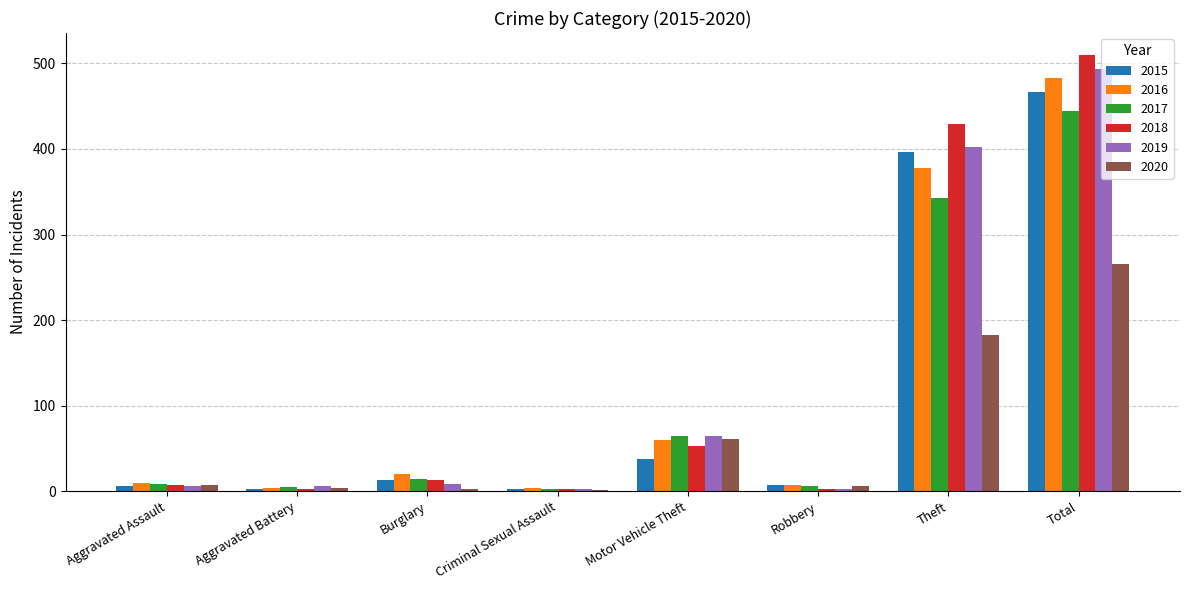

Is it true that 2018 equals 79 at Motor Vehicle Theft?

False